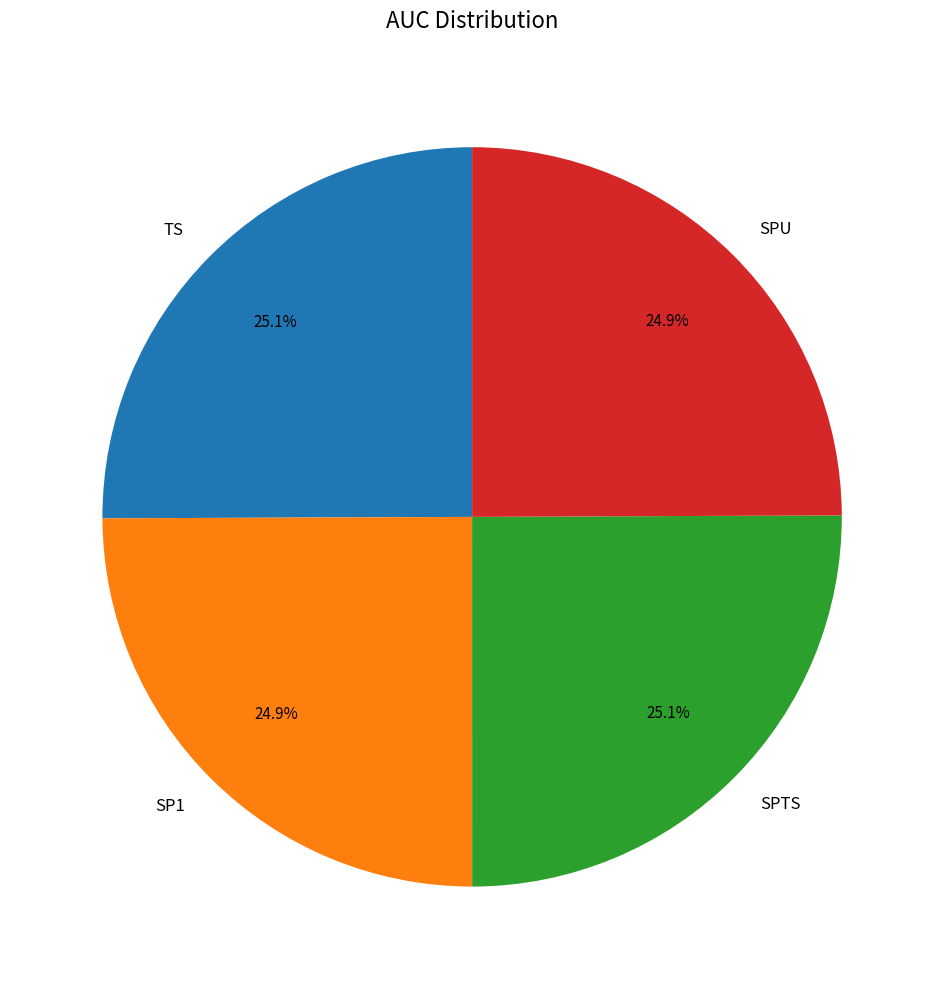

What percentage do SPTS and SP1 together represent?

50.0%